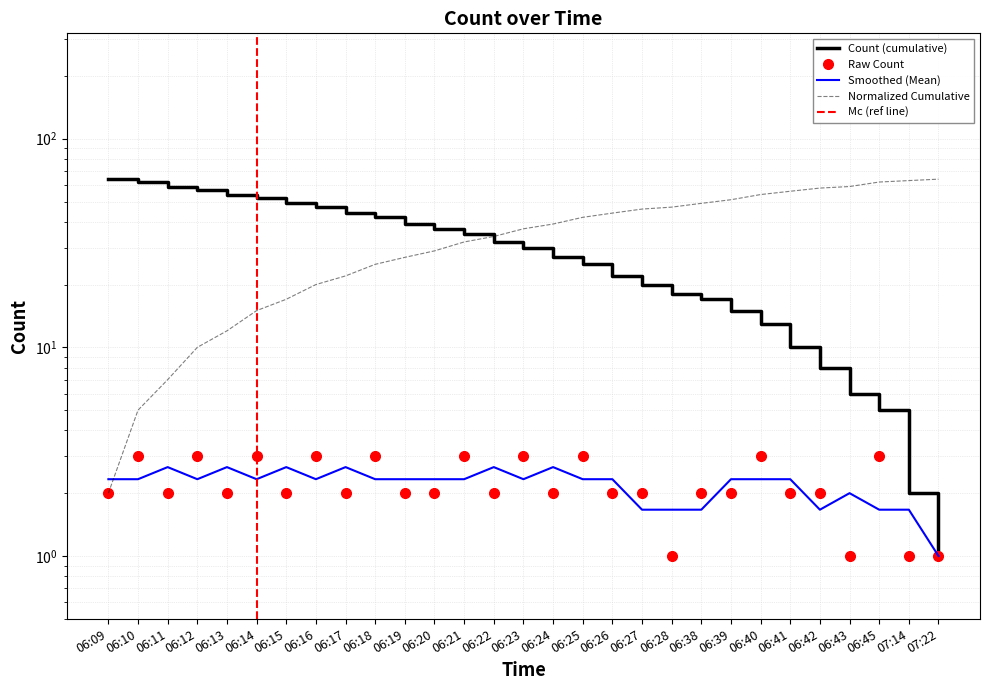

What is the difference between the maximum and second lowest values?

2